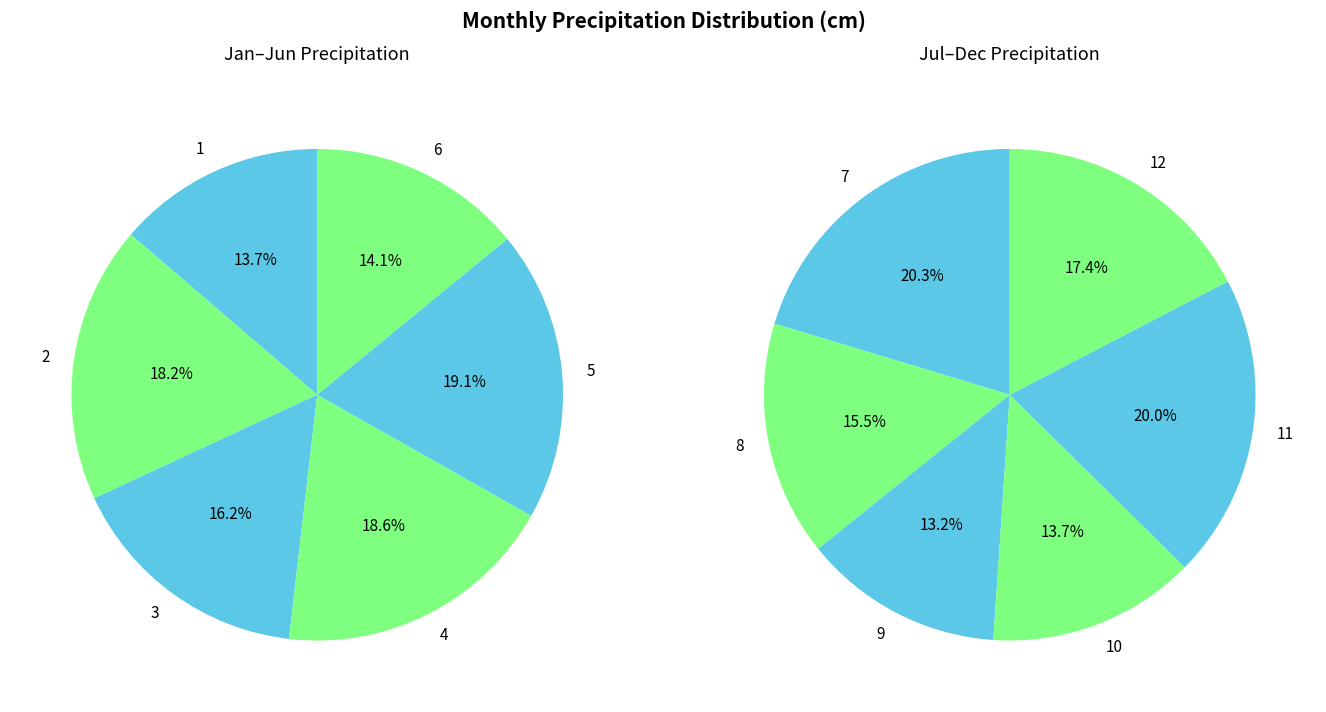

Rank the categories by value from highest to lowest.

5, 4, 2, 3, 6, 1, 7, 11, 12, 8, 10, 9